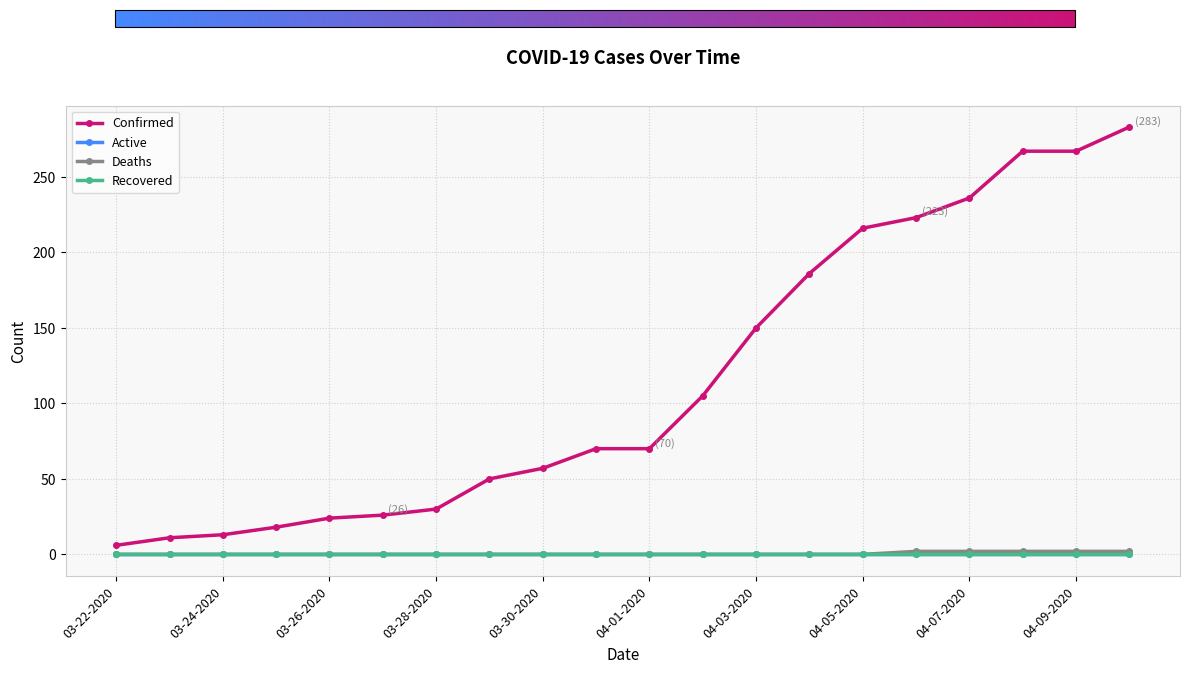

True or false: Confirmed has more than 0 points higher than both neighbors.

False